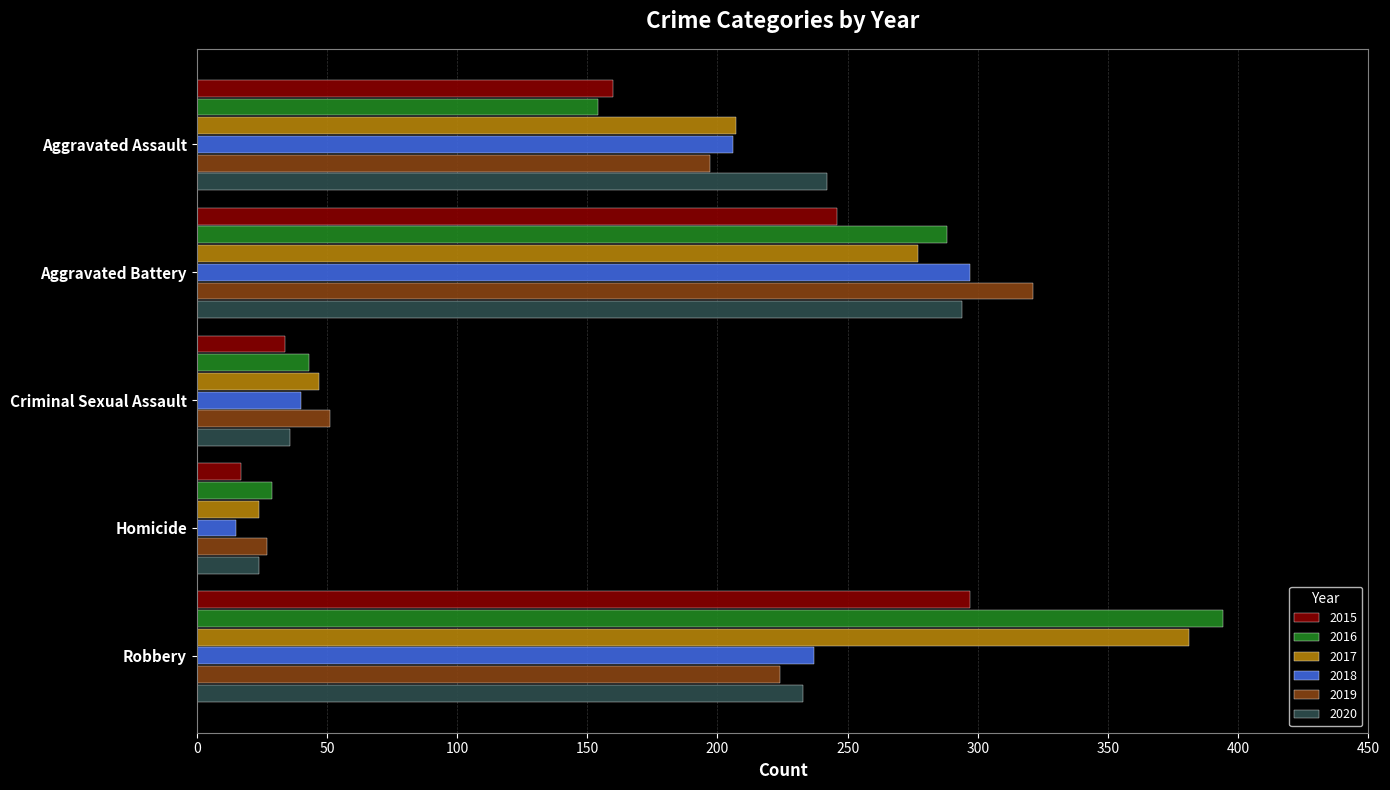

What is the approximate value of 2017 at Homicide?

24